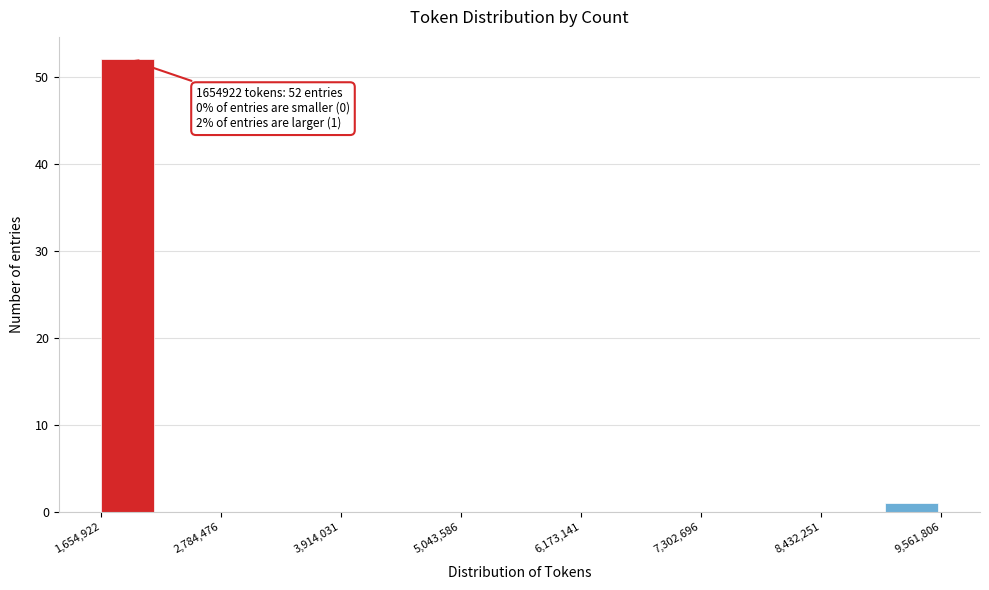

Read against the x-axis, roughly where is the centre of the tallest bar?

2000000